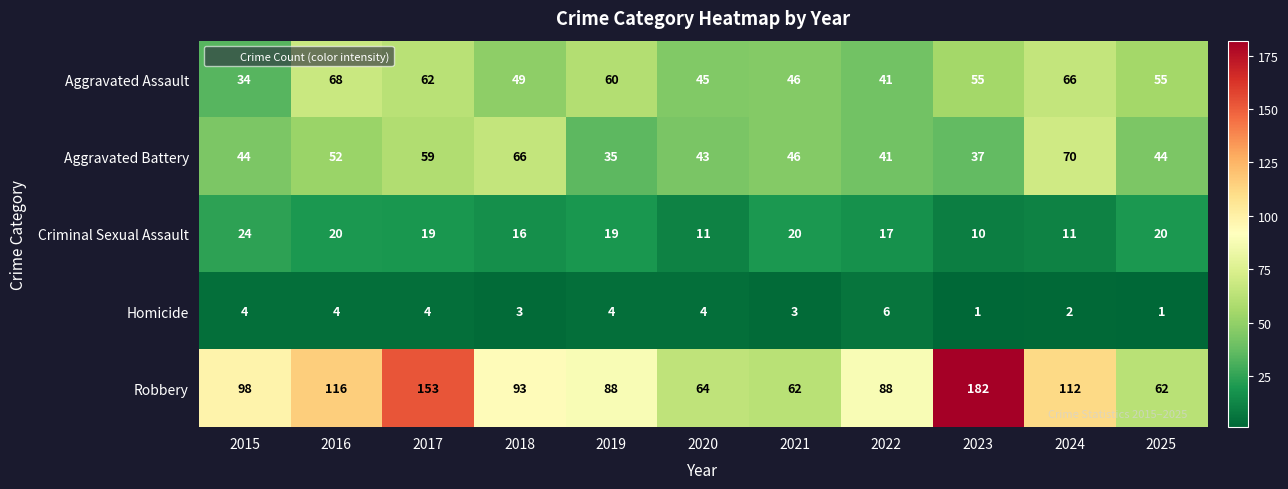

Which series has the widest spread of values?

Robbery